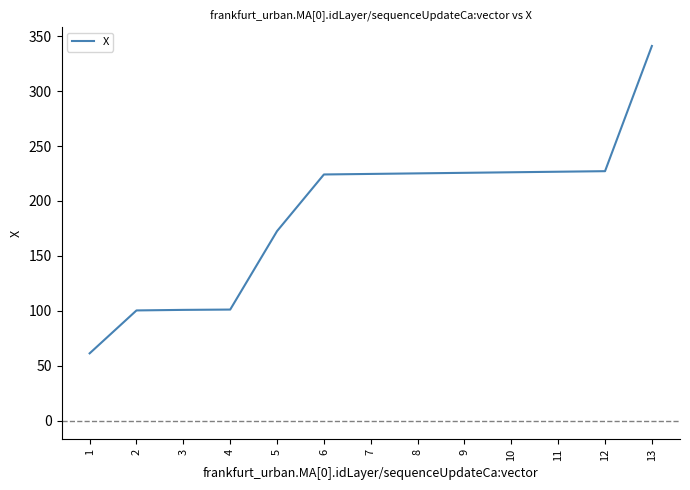

What value does the data have at 7?

224.6